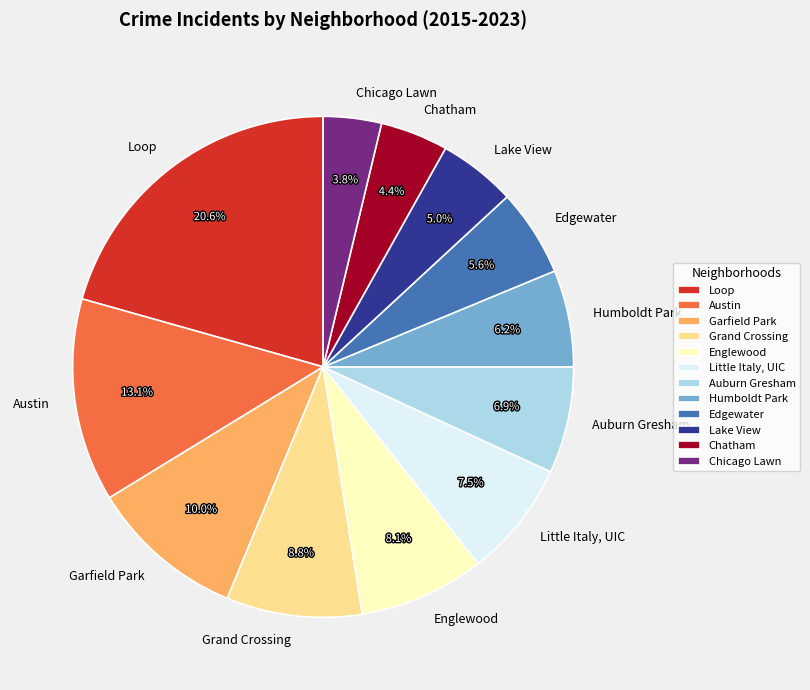

To the nearest percent, what is the average slice percentage?

8%